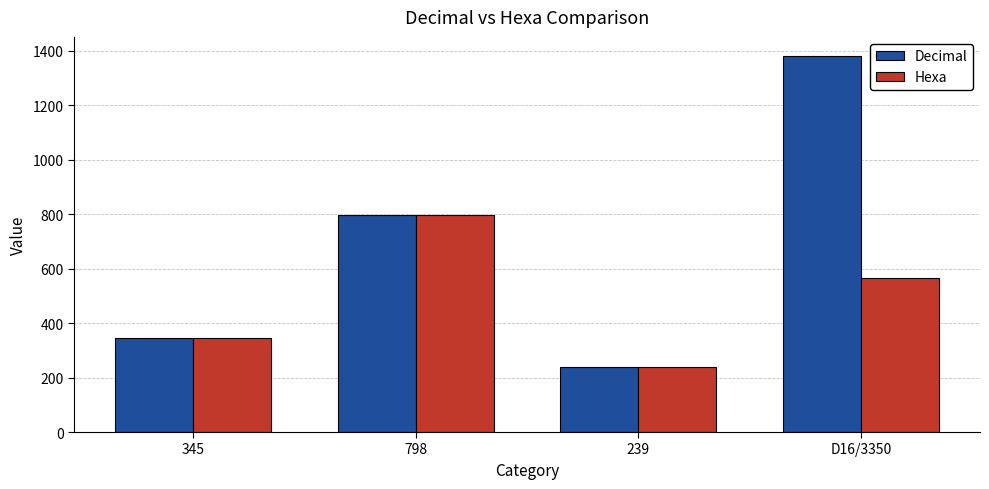

List the series in order of their overall mean, highest first.

Decimal, Hexa